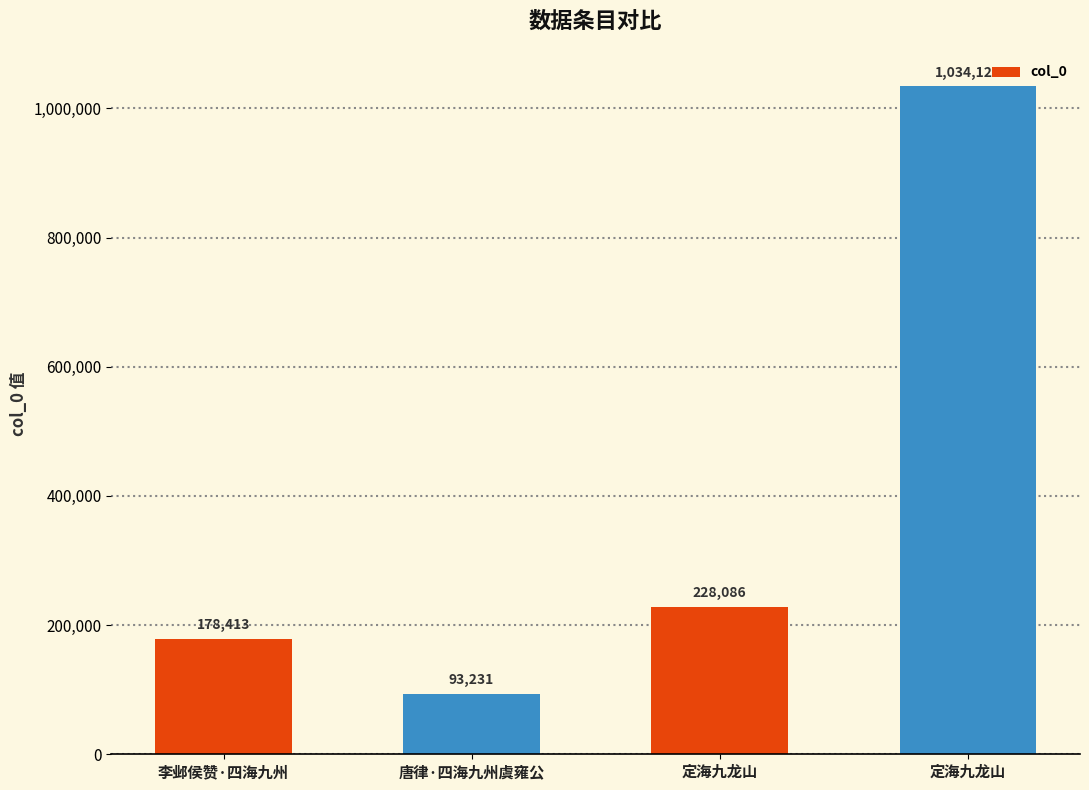

Reading left to right, list all the values displayed in this chart.

李邺侯赞·四海九州=178413	唐律·四海九州虞雍公=93231	定海九龙山=228086	定海九龙山=1034129